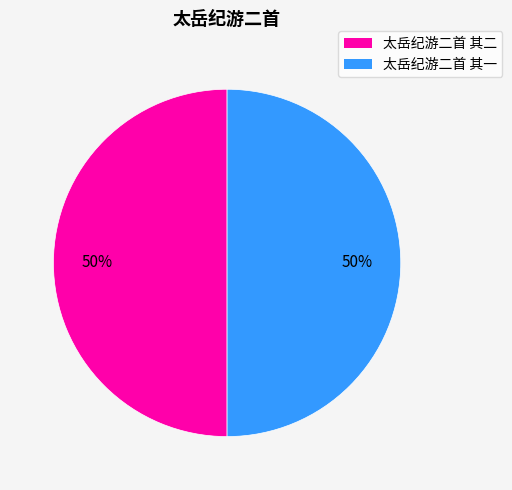

What percentage is the 太岳纪游二首 其一 slice, to the nearest percent?

50%